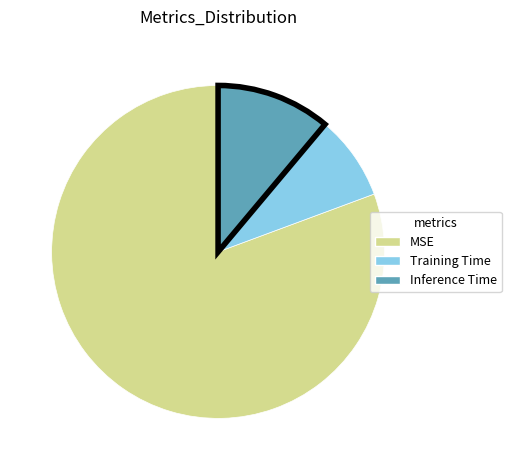

Is there any slice that represents more than half of the pie?

Yes